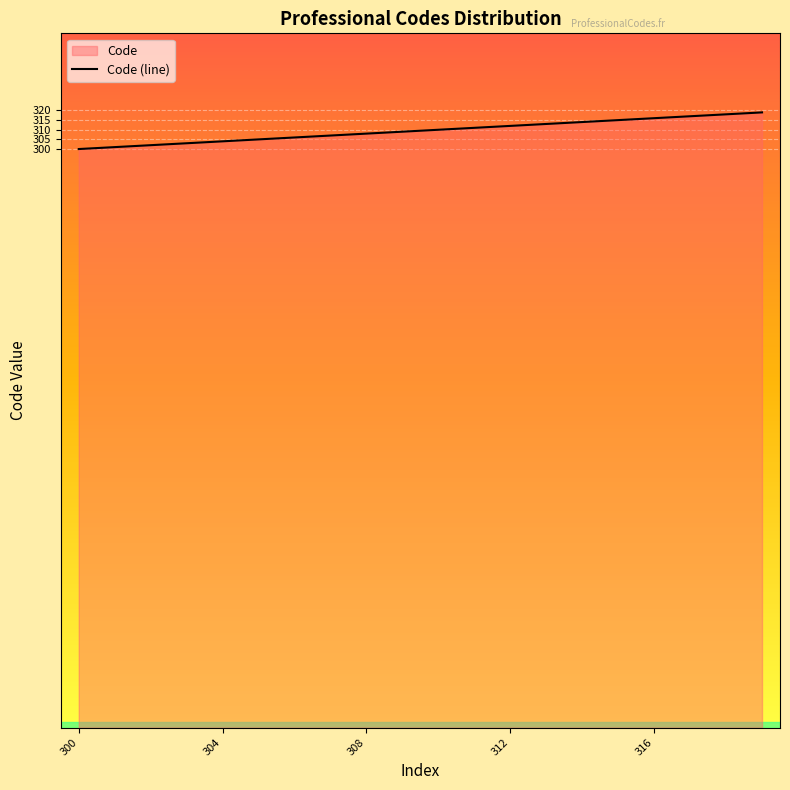

The value at 300 is 300. True or false?

True